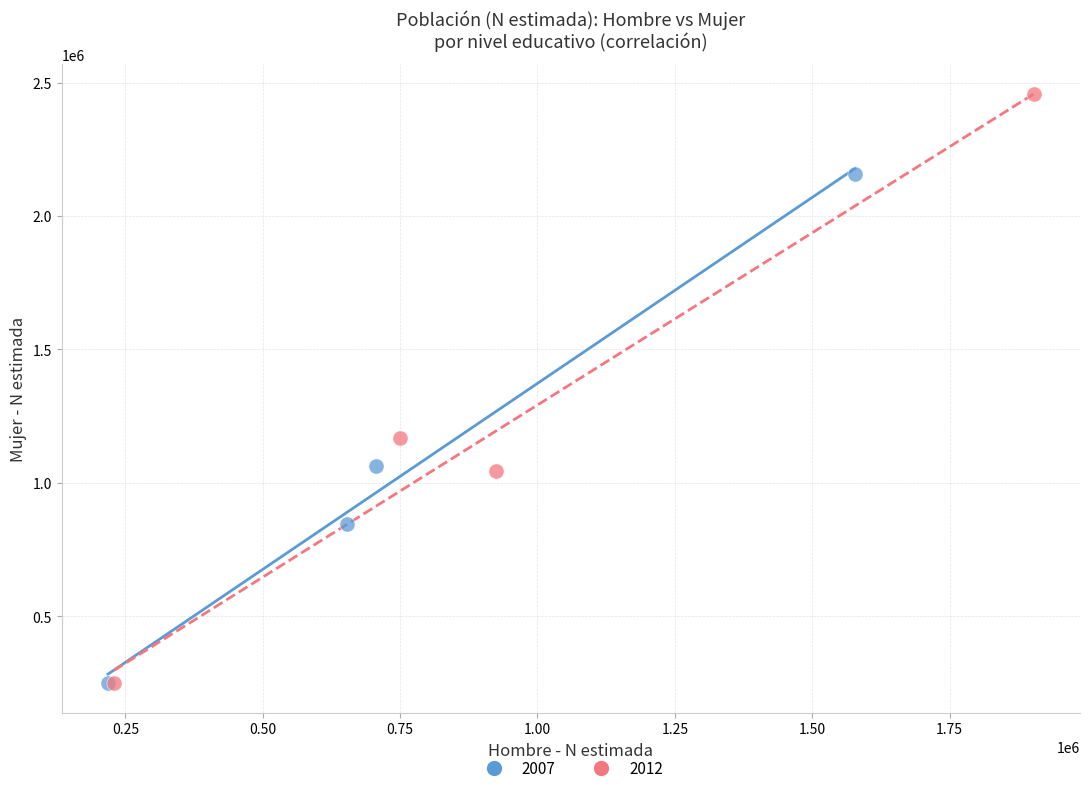

Which series has the largest Y range (max minus min)?

2012